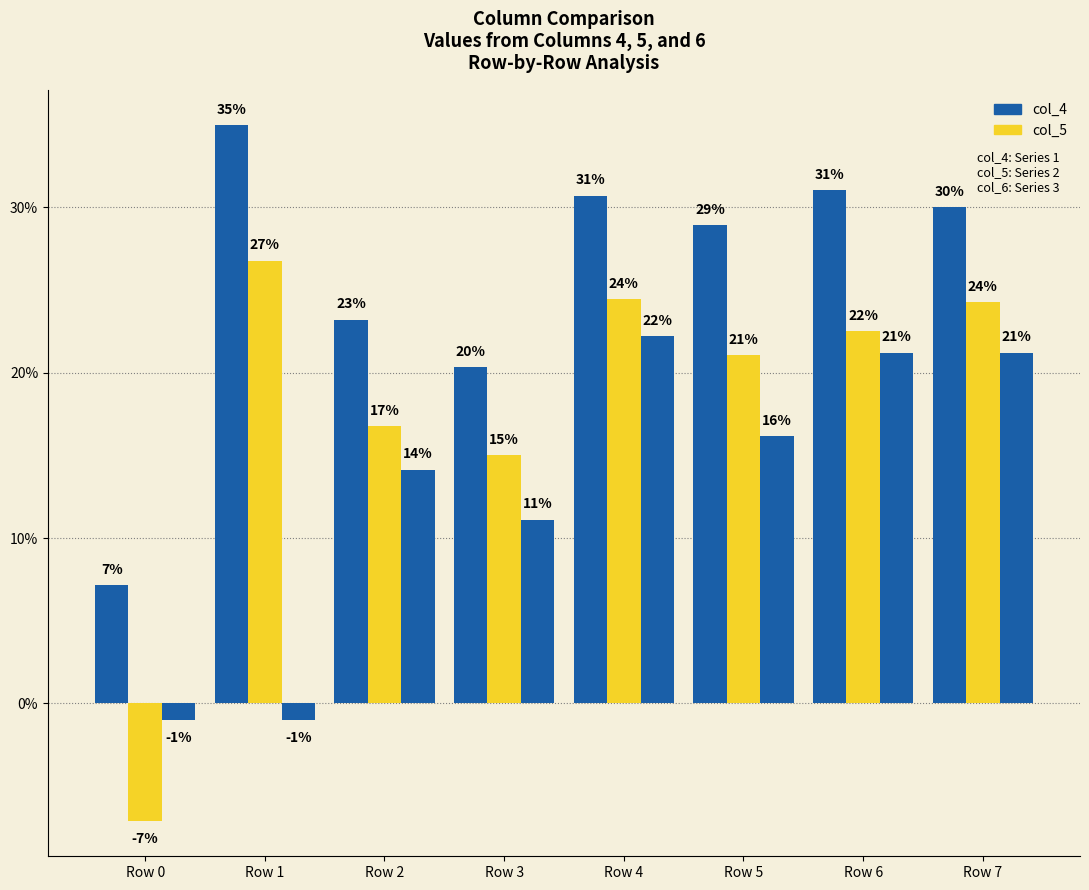

Are the bars horizontal?

No